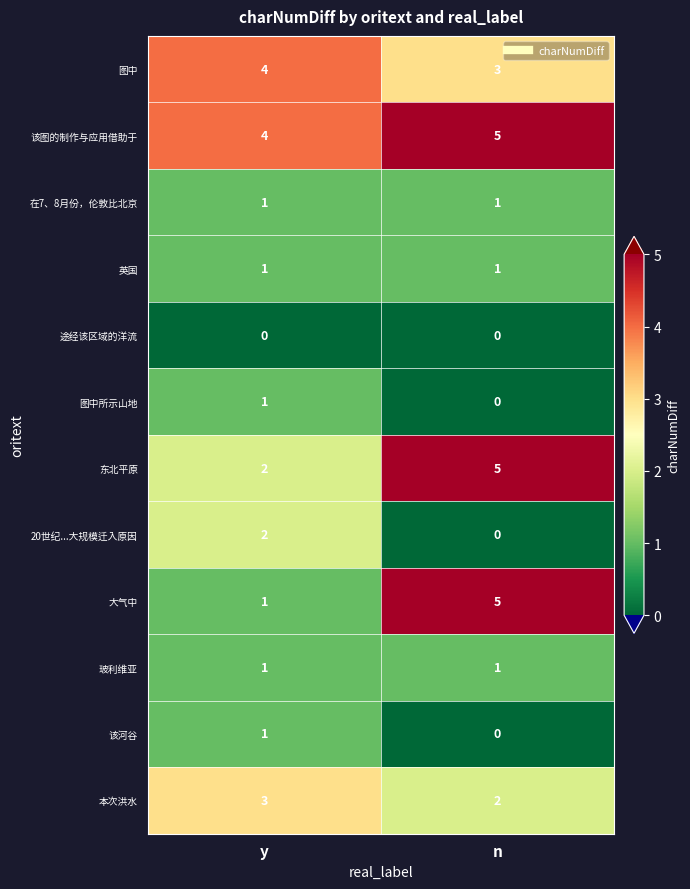

Read the 图中 value at n.

3